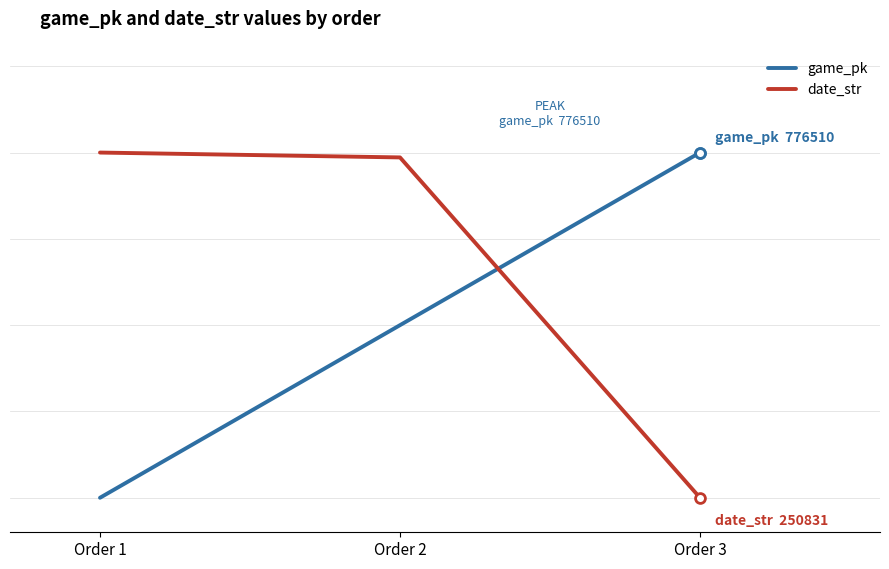

Which series has the largest total across all categories?

date_str